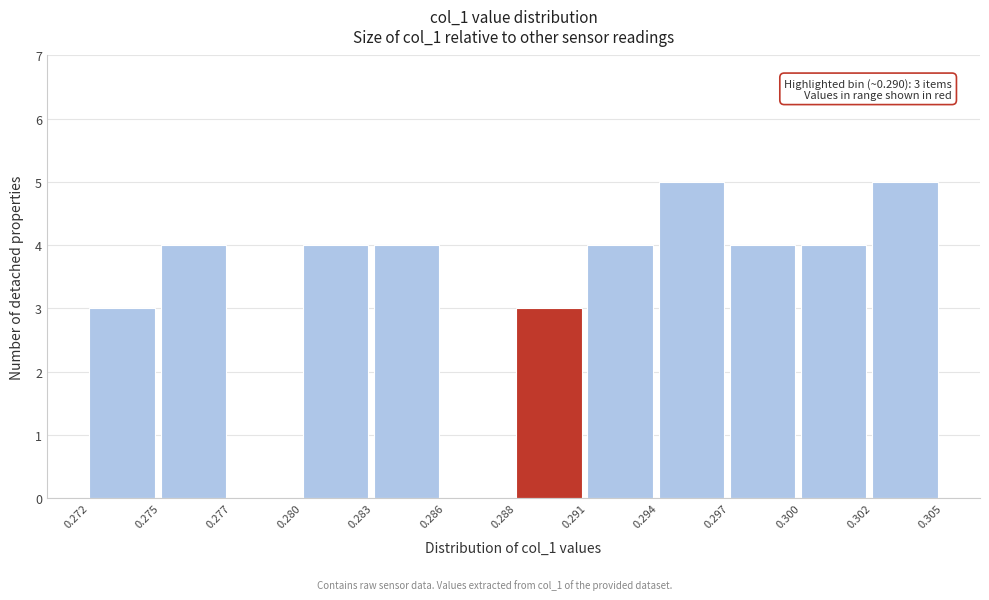

Reading left to right, what are all the values shown in this chart?

0.272=3	0.275=4	0.277=0	0.280=4	0.283=4	0.286=0	0.288=3	0.291=4	0.294=5	0.297=4	0.300=4	0.302=5